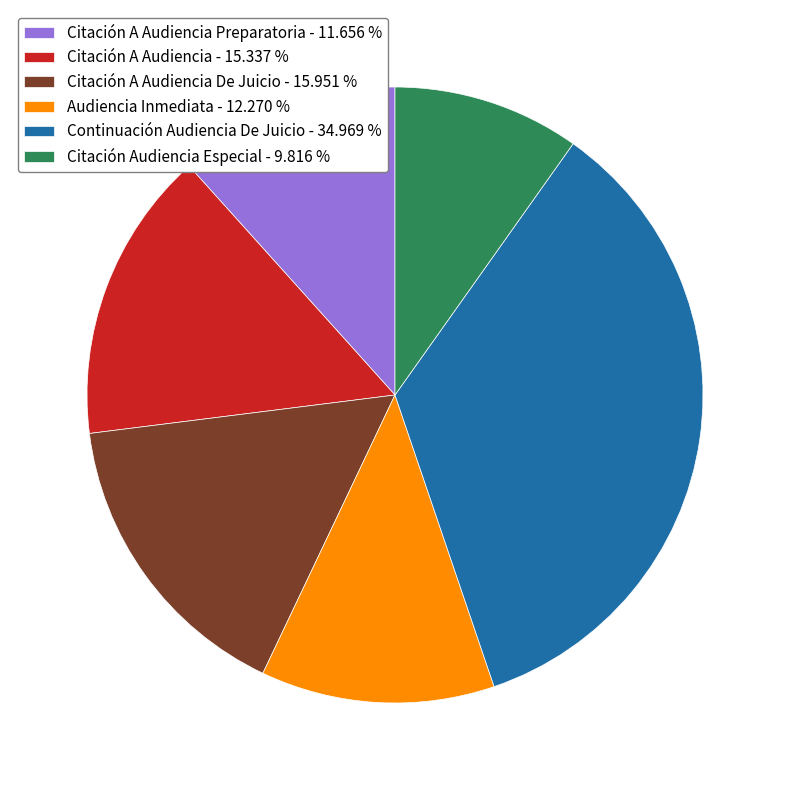

Between Citación A Audiencia Preparatoria - 11.656 % and Citación A Audiencia - 15.337 %, which is larger?

Citación A Audiencia - 15.337 %